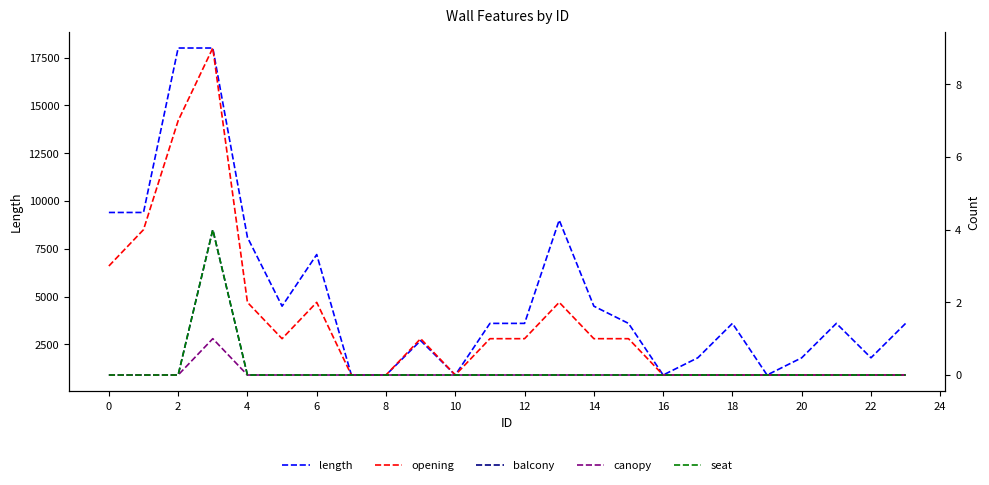

True or false: length has a value of 15000 at 0.

False